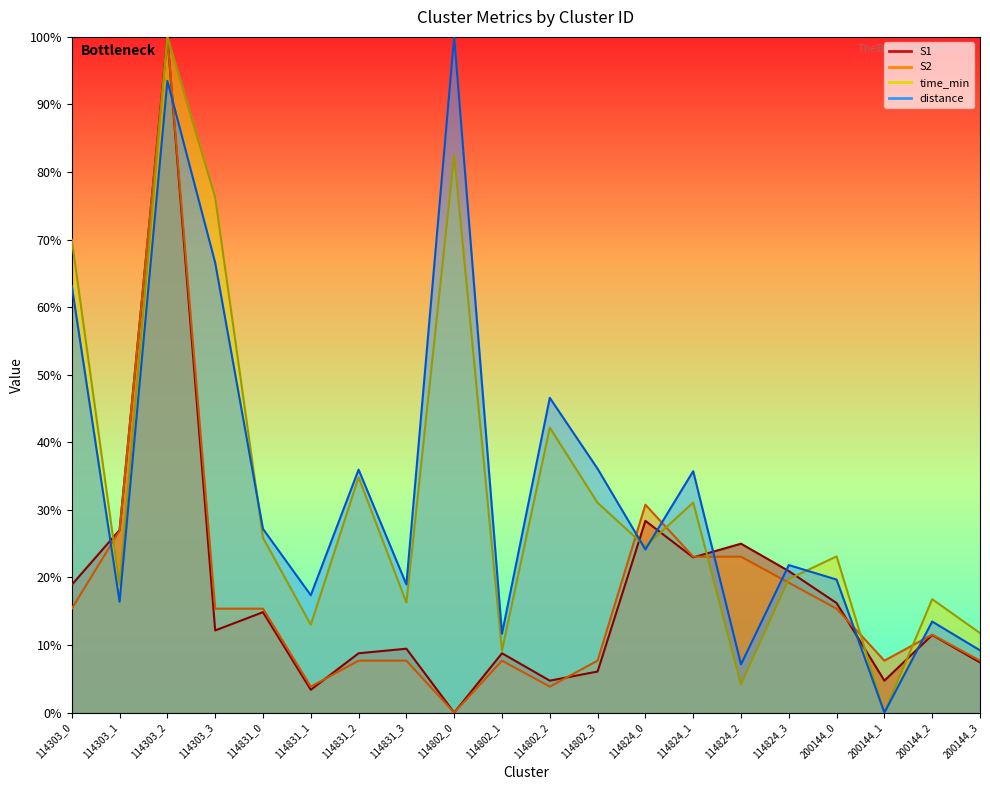

In S2, how many points are higher than both neighbors (excluding endpoints)?

4